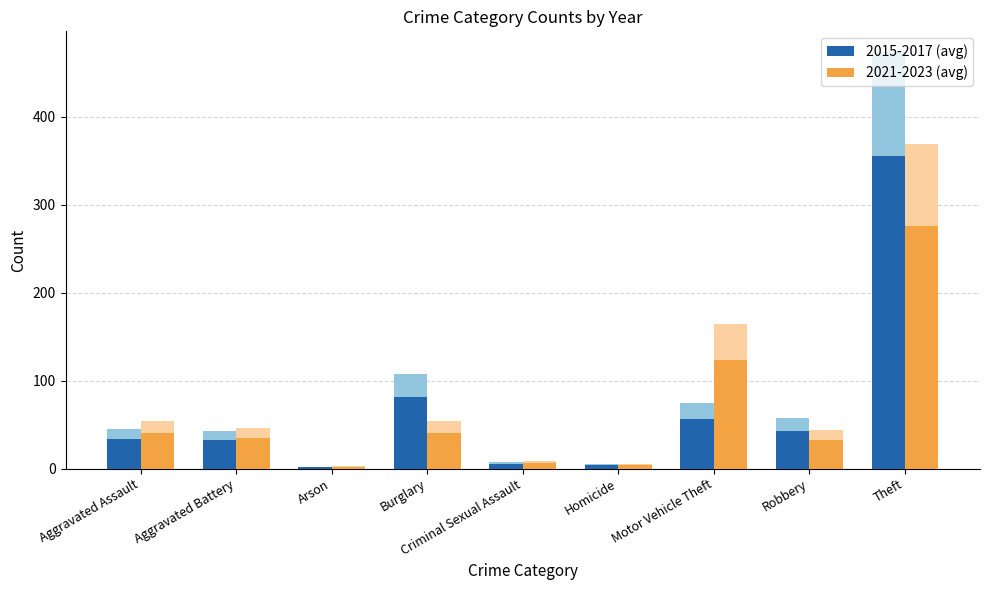

Read the 2021-2023 (avg) value at Theft.

276.5